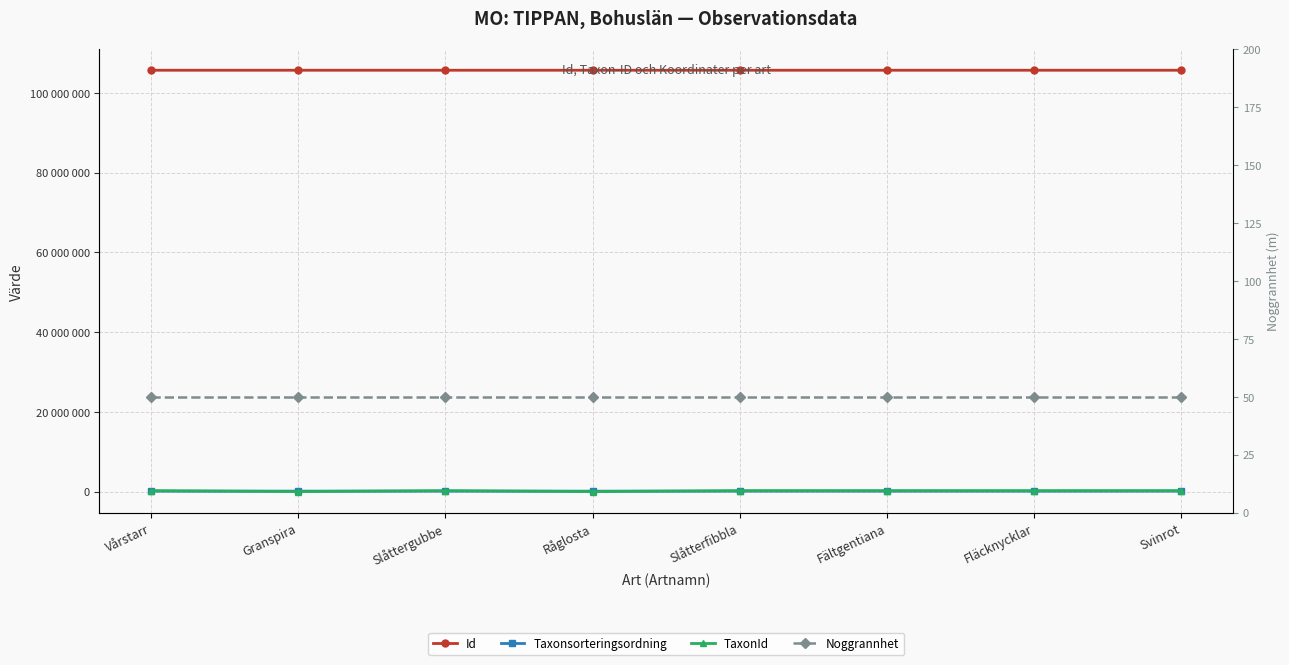

Which series has the largest range (max minus min)?

TaxonId